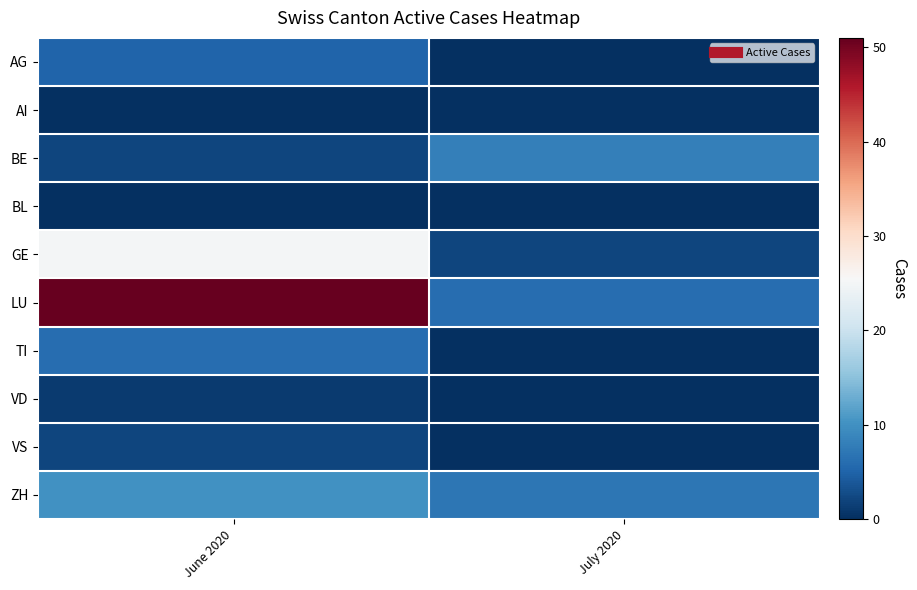

Which label corresponds to the smallest value in the chart?

July 2020